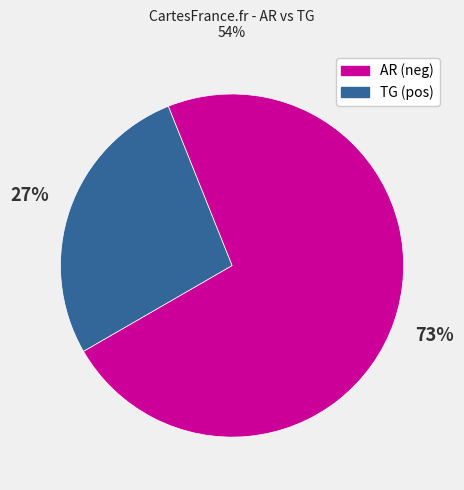

Is it true that TG is 33% of the pie?

False